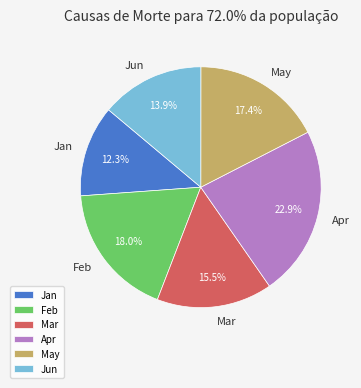

Does any single category account for the majority?

No